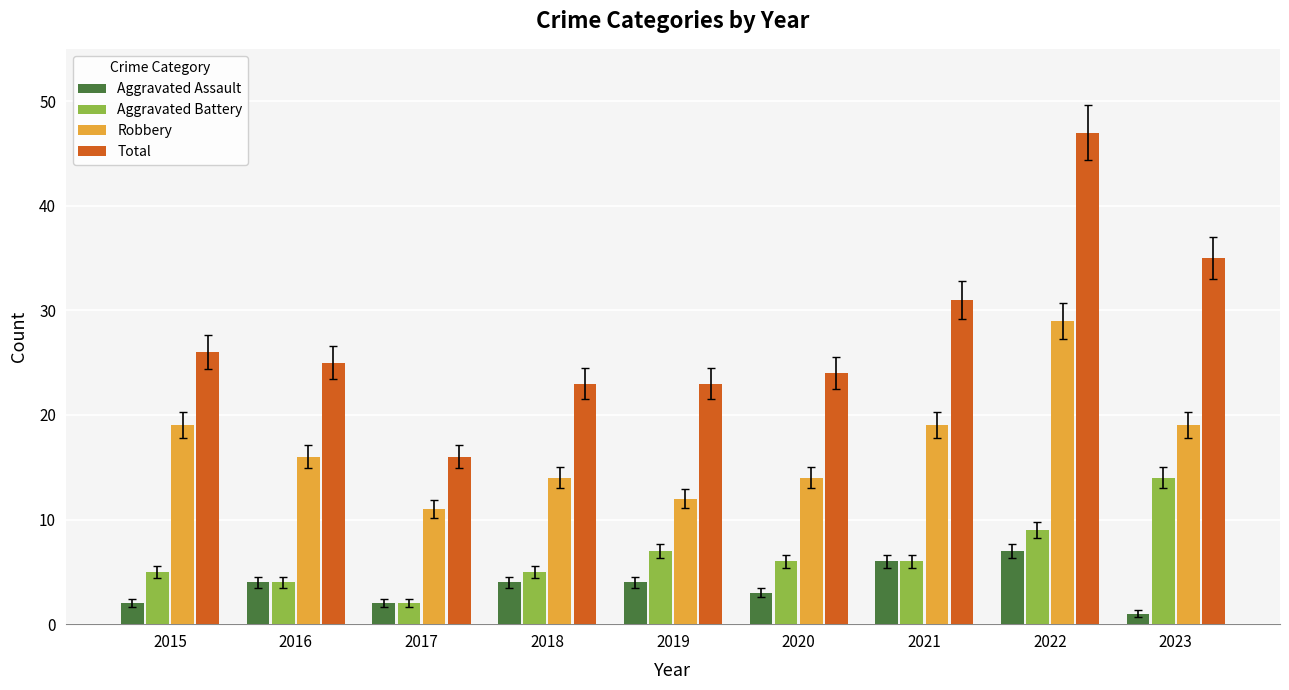

What is the value of the Aggravated Battery bar at the 6th from the left?

6